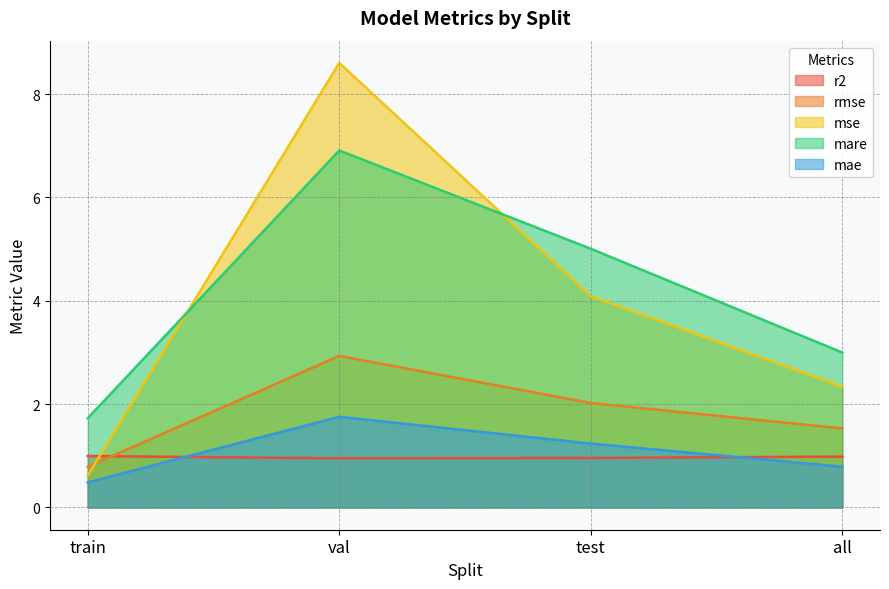

True or false: mare and mae intersect in this chart.

False